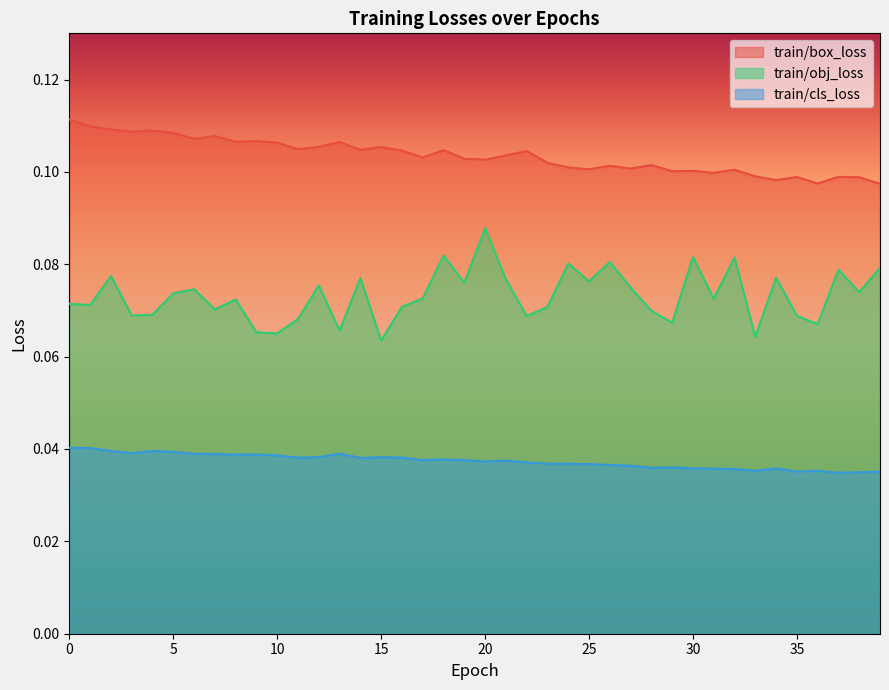

Which series has the largest total across all categories?

train/box_loss